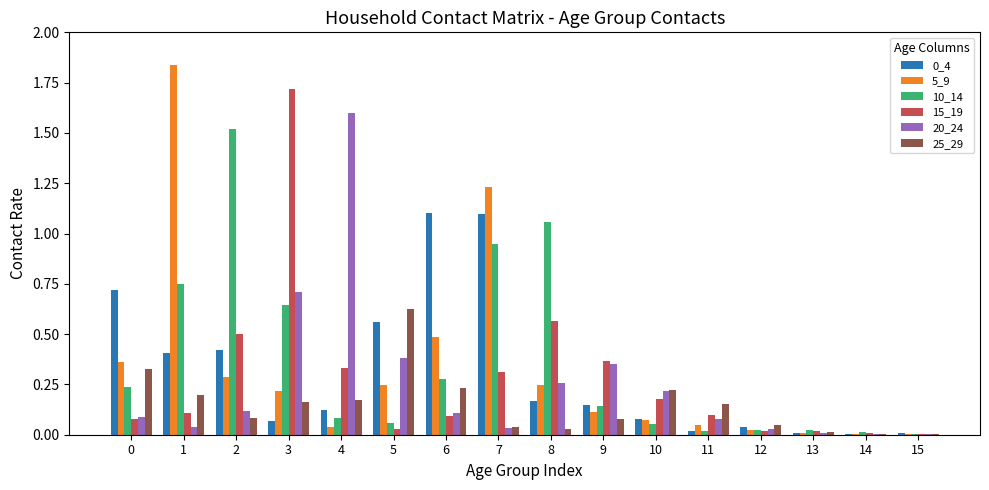

The value of 20_24 at 10 is 0.2. True or false?

True